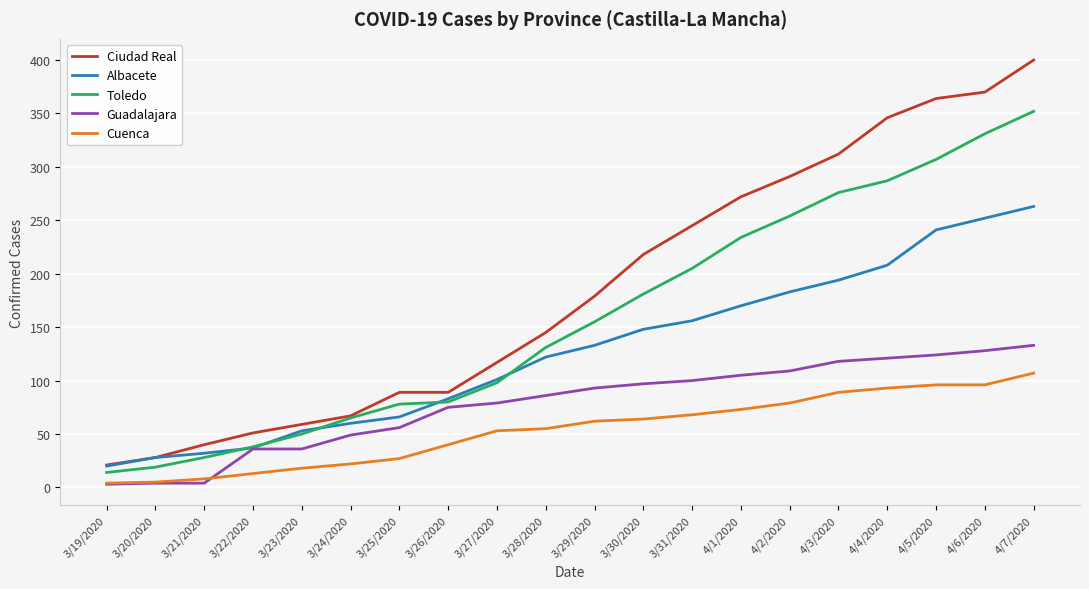

At which label does Ciudad Real reach its peak?

4/7/2020